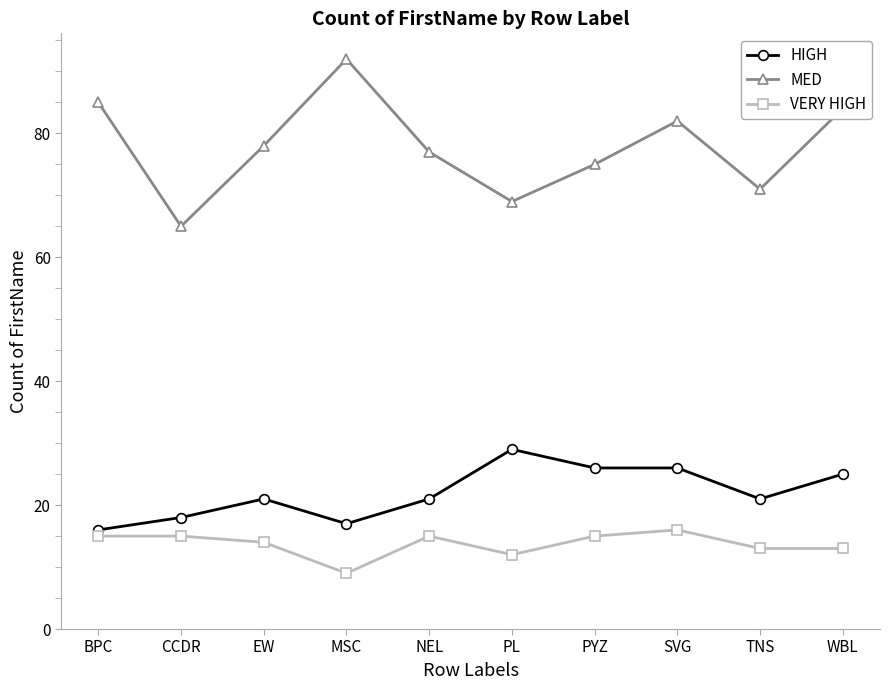

Where is MED nearest to the value 78?

EW